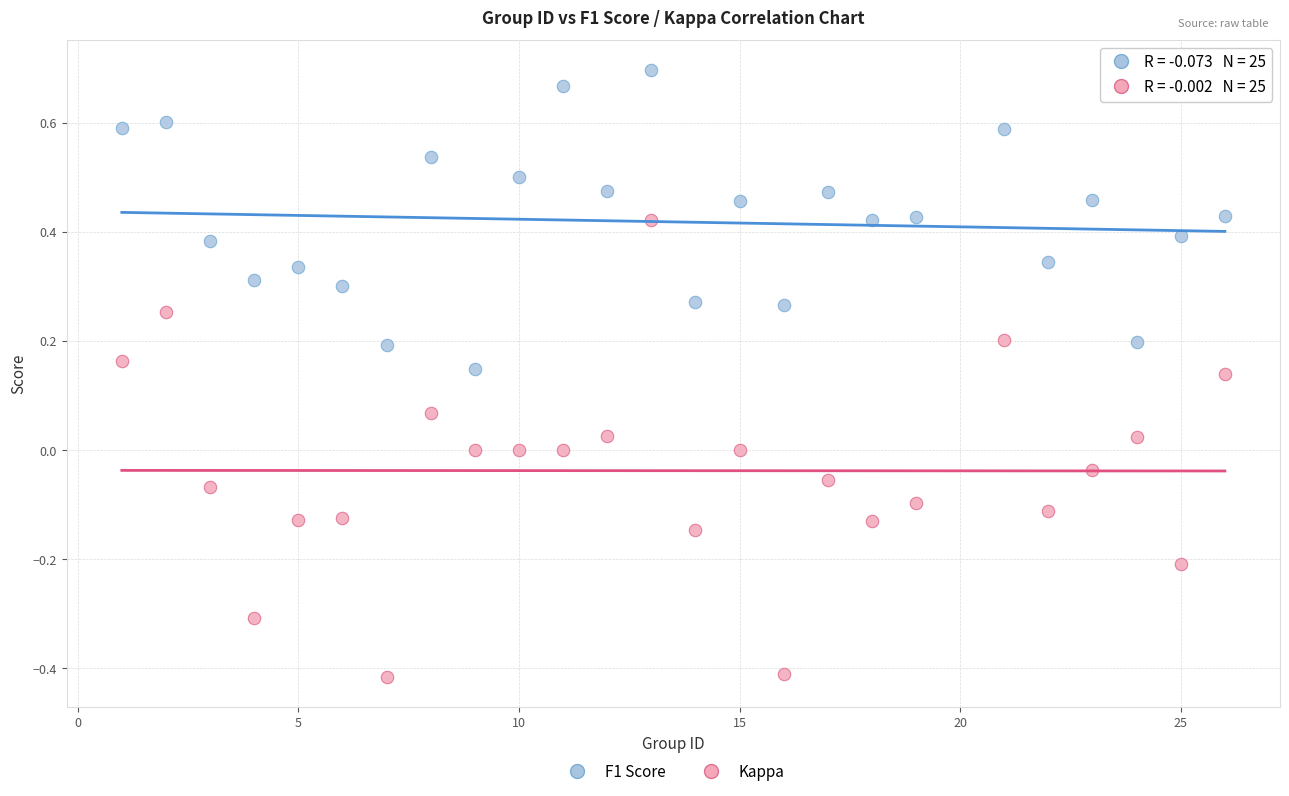

Across all data points, what is the range of X values (max minus min)?

25.0